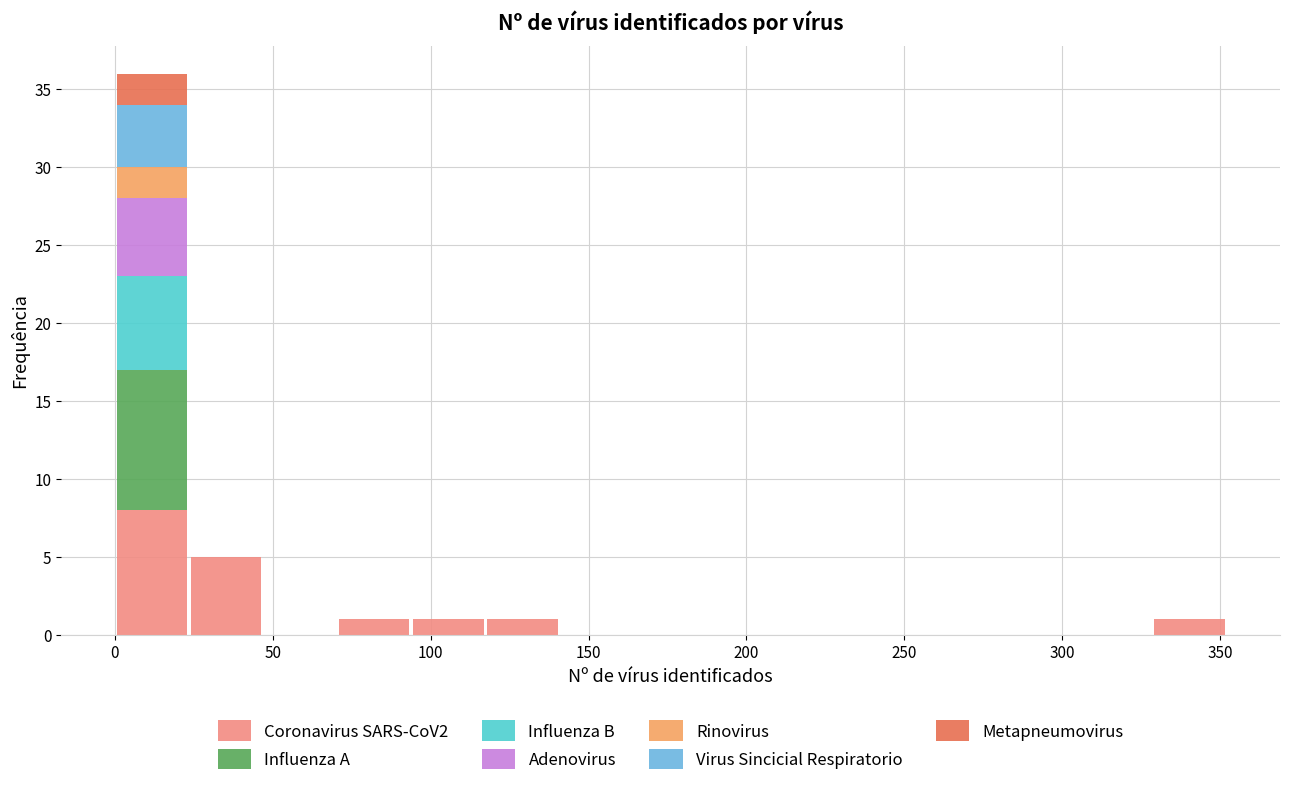

Reading left to right, list every stacked bar in this chart as the range it spans on the x-axis followed by its total height. Neither the bar edges nor the heights are printed on the chart, so give them approximately, as read against the axes.

0 to 25: 36
25 to 45: 5
45 to 70: 0
70 to 95: 1
95 to 115: 1
115 to 140: 1
140 to 165: 0
165 to 190: 0
190 to 210: 0
210 to 235: 0
235 to 260: 0
260 to 280: 0
280 to 305: 0
305 to 330: 0
330 to 350: 1